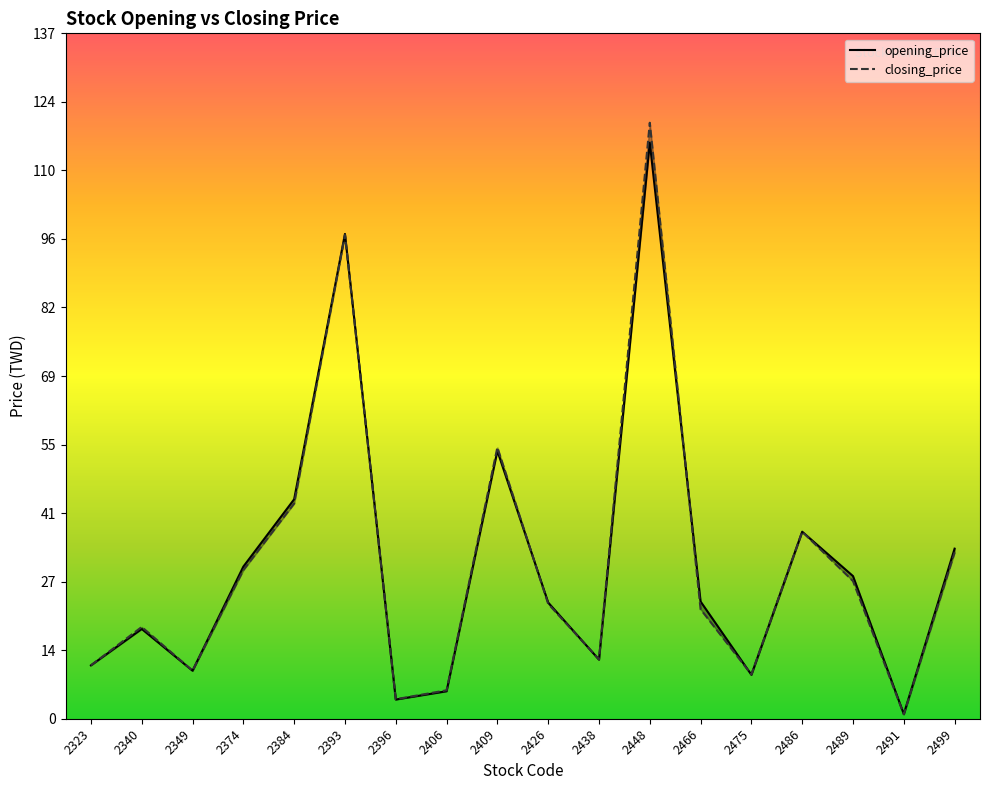

How many data points in opening_price are above 23?

10